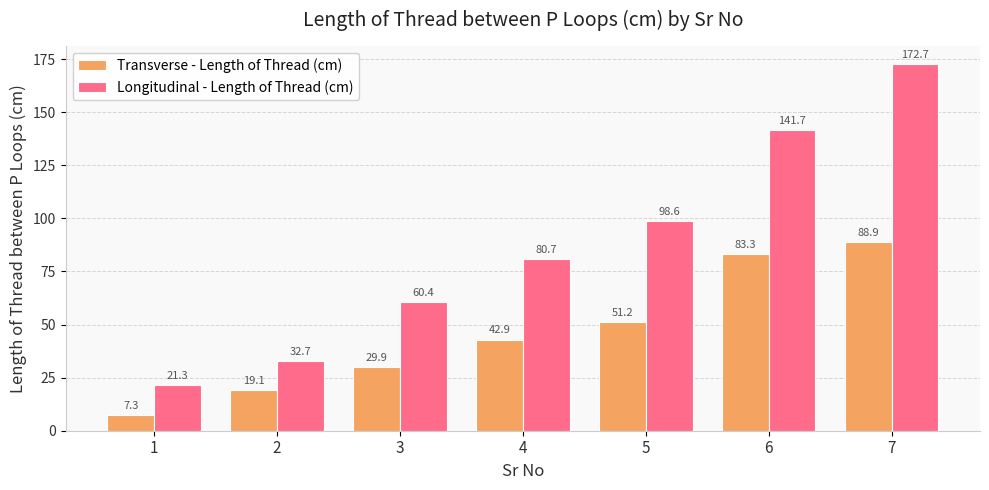

The Transverse - Length of Thread (cm) series shows 83.3 at 6. True or false?

True